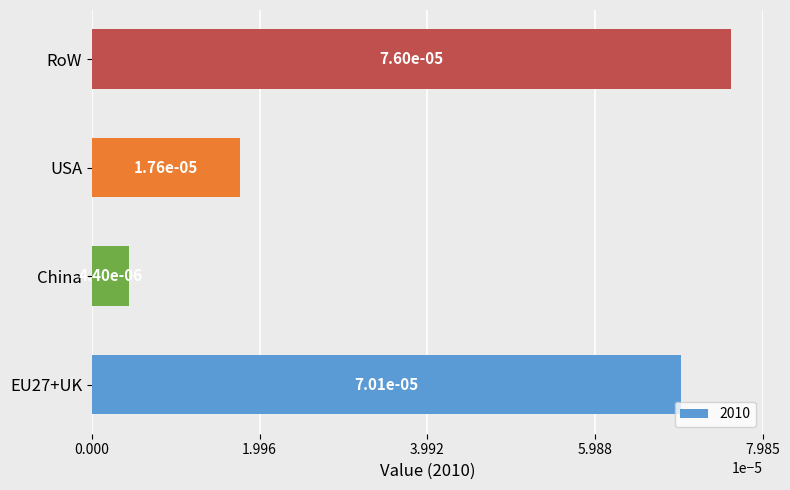

Count the number of data series in this chart.

1